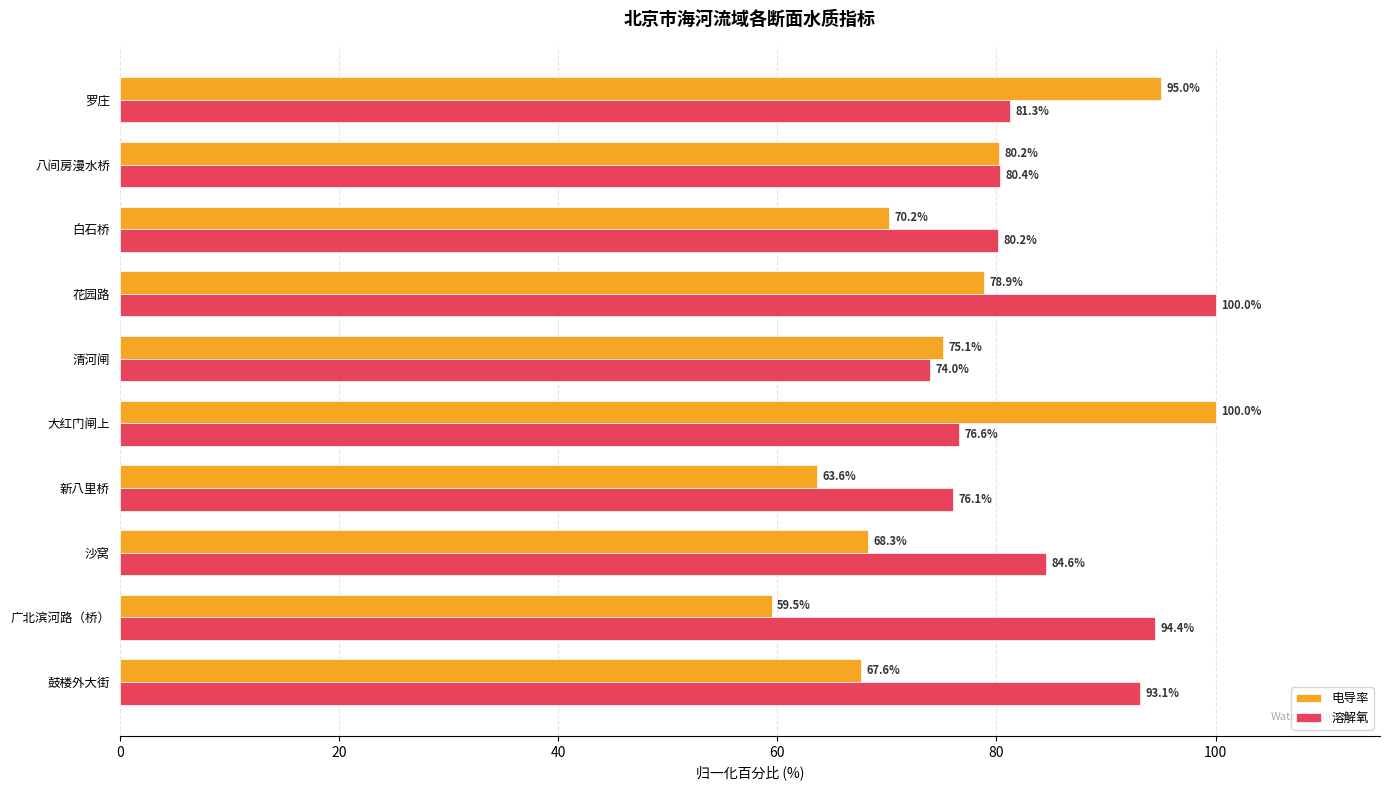

What are all the series names shown in the legend?

电导率, 溶解氧